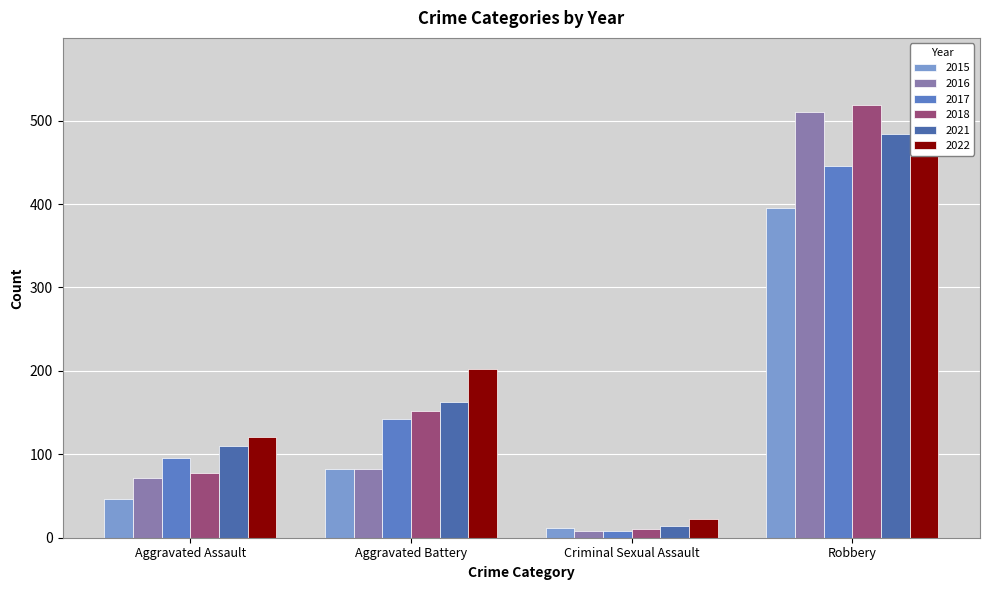

What is the sum of the 2015 values at Robbery and Criminal Sexual Assault?

407